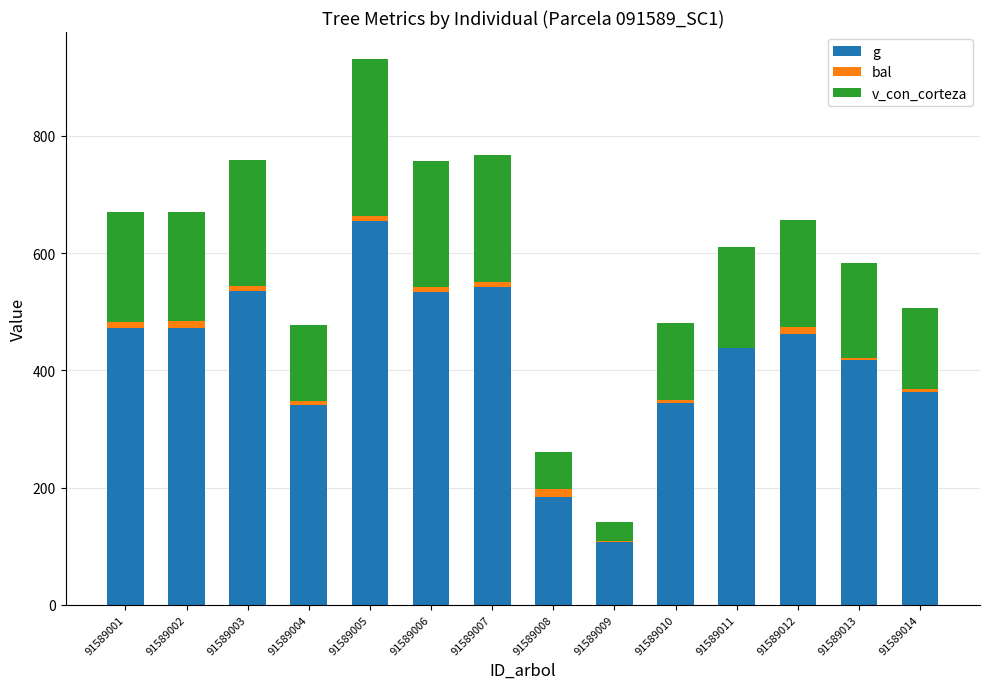

Is it true that g equals 739.1 at 91589011?

False